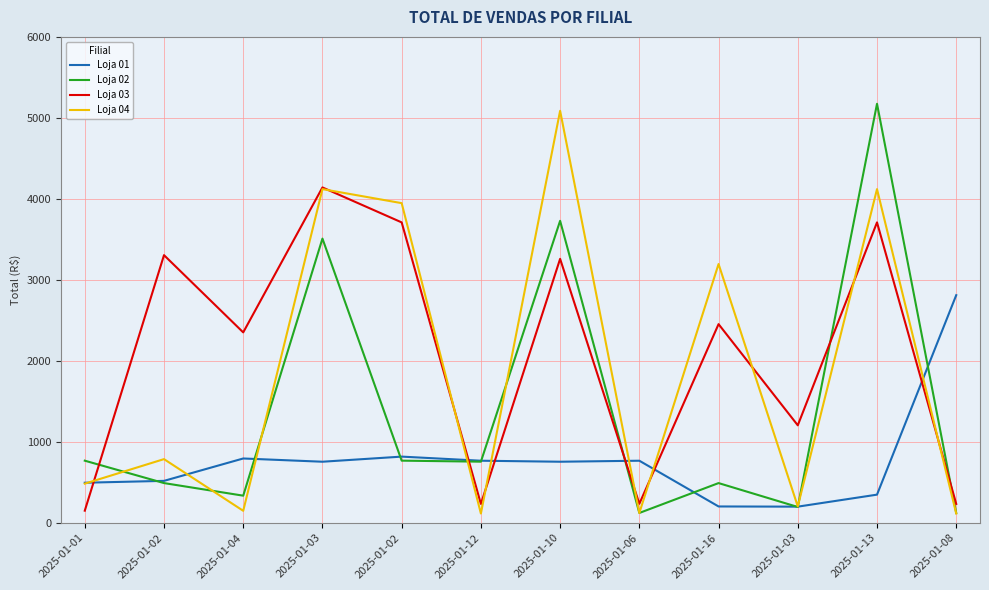

What are all the series names shown in the legend?

Loja 01, Loja 02, Loja 03, Loja 04